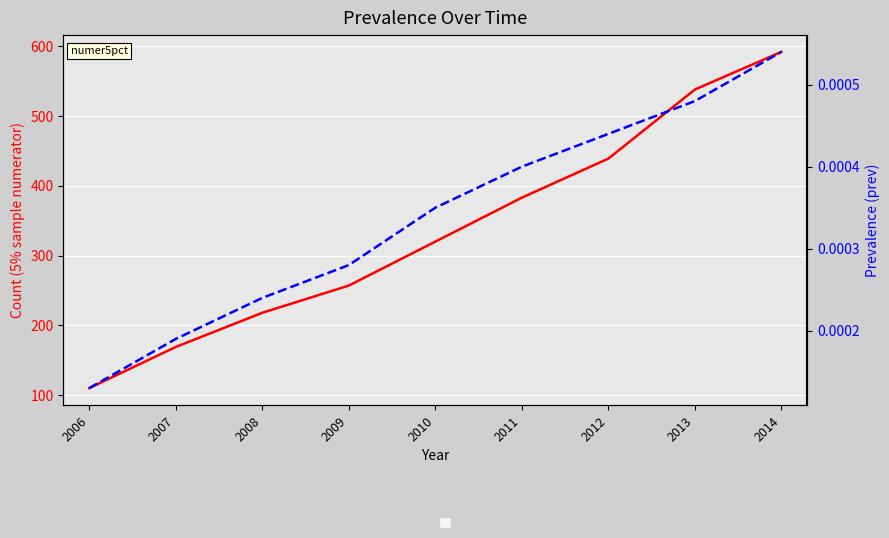

What is the difference between the highest and lowest values at 2014?

592.0